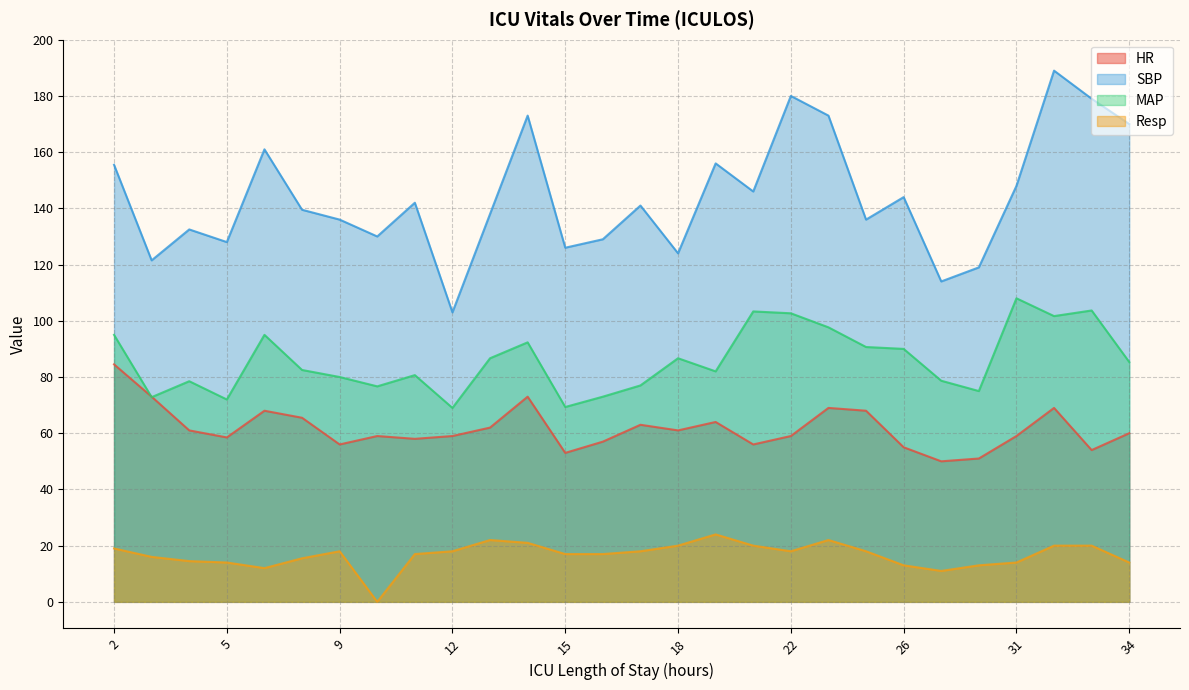

Rank the series by their average value, from highest to lowest.

SBP, MAP, HR, Resp